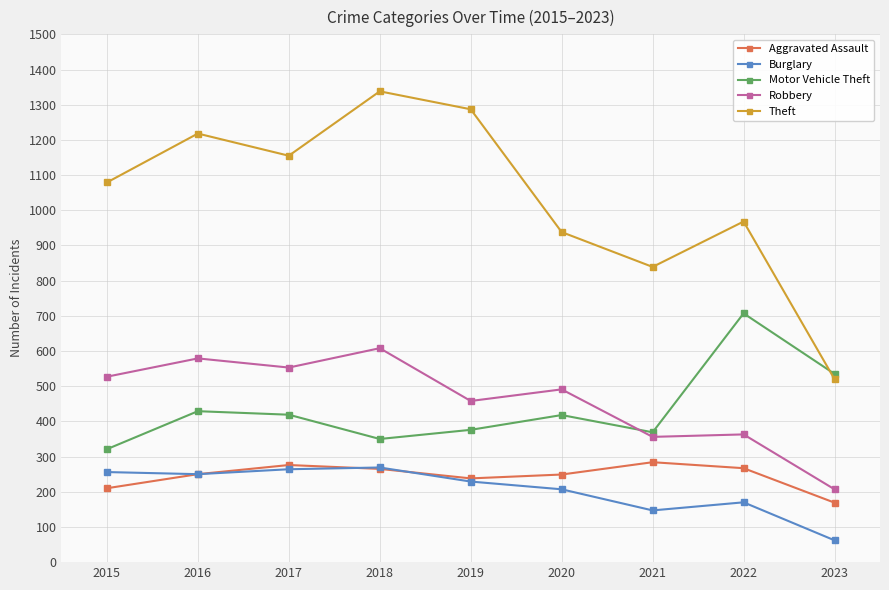

Between 2015 and 2018, which series saw the biggest shift?

Theft